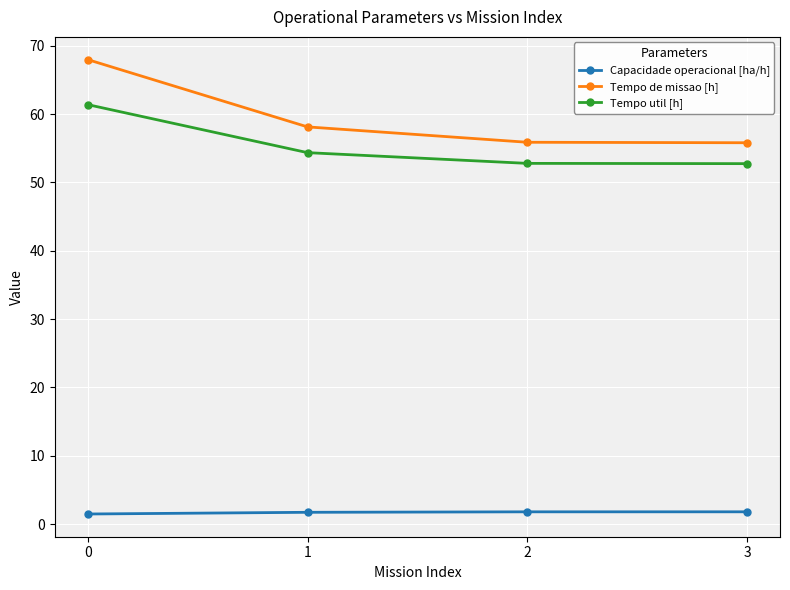

What is the value of the Tempo util [h] point at the 2nd from the left?

54.4